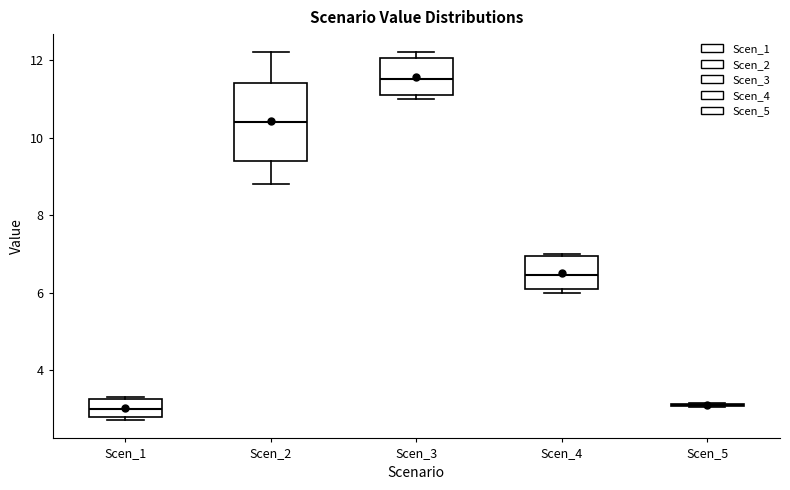

Reading left to right, transcribe this box plot: for each box, give where its median line is, the range the box spans, and where its two whiskers end, as read against the y-axis. The values are not printed on the chart, so give them approximately, as read against the axis.

Scen_1: median 3.0, box 2.8 to 3.2, whiskers 2.8 (just below the box's lower edge) to 3.4
Scen_2: median 10.4, box 9.4 to 11.4, whiskers 8.8 to 12.2
Scen_3: median 11.6, box 11.0 to 12.0, whiskers 11.0 (just below the box's lower edge) to 12.2
Scen_4: median 6.4, box 6.2 to 7.0, whiskers 6.0 to 7.0
Scen_5: box collapsed to a line at 3.0, whiskers 3.0 to 3.2